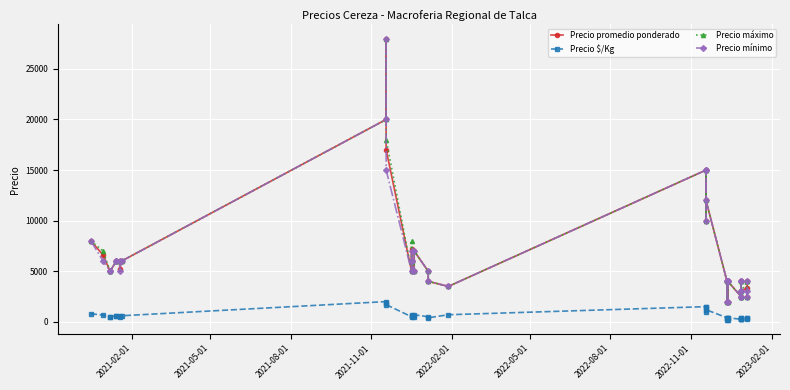

What is the sum of the Precio mínimo values at 2021-11-01 and 2022-11-01?

10000